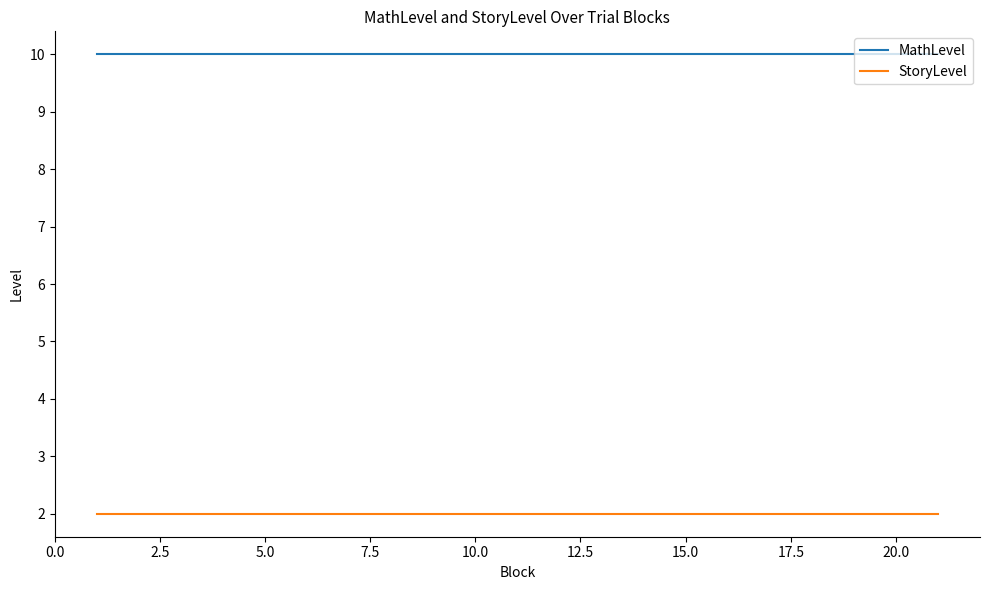

What are all the series names shown in the legend?

MathLevel, StoryLevel